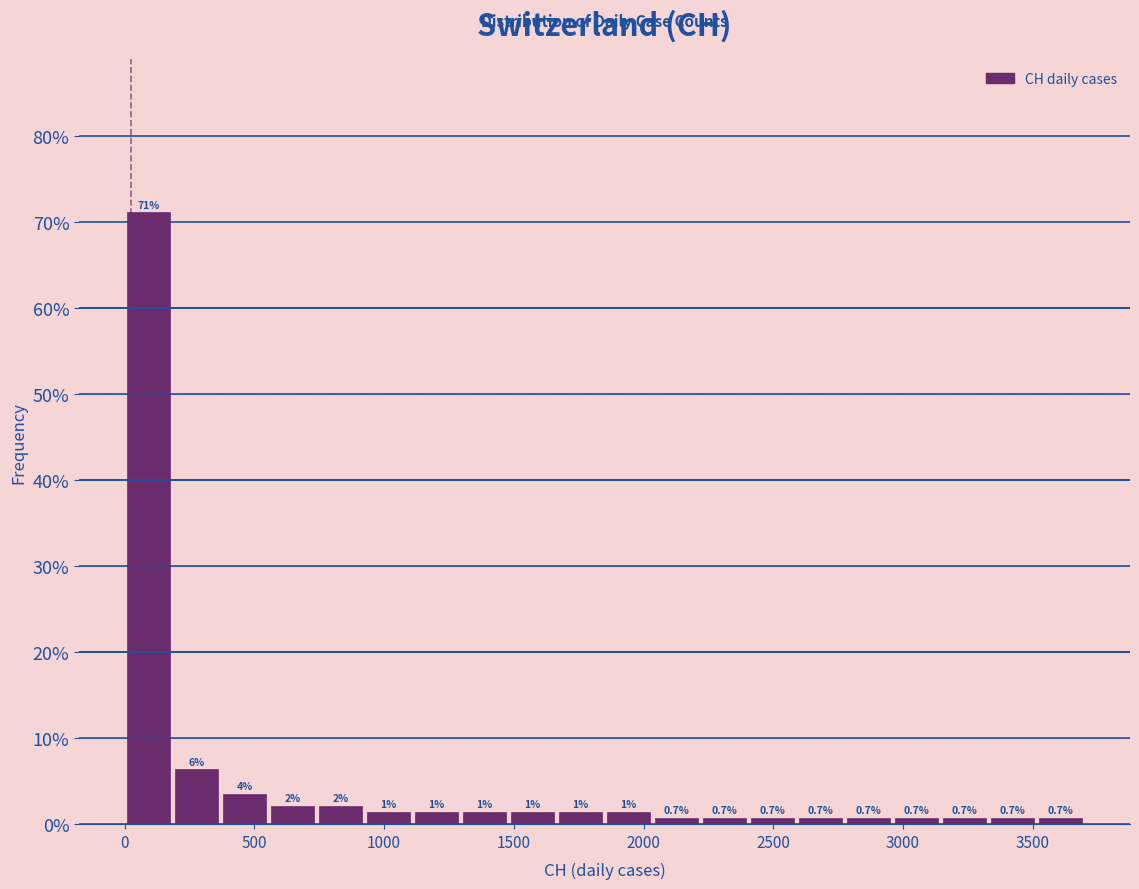

Read against the x-axis, roughly where is the centre of the tallest bar?

100